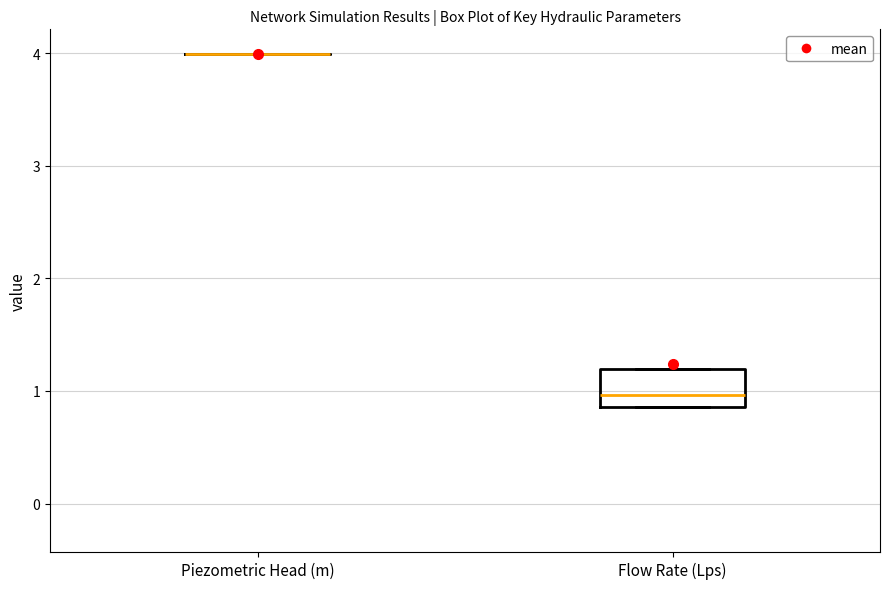

Where does the median line of the box for Flow Rate (Lps) sit on the y-axis? The values are not printed on the chart, so give them approximately, as read against the axis.

1.0